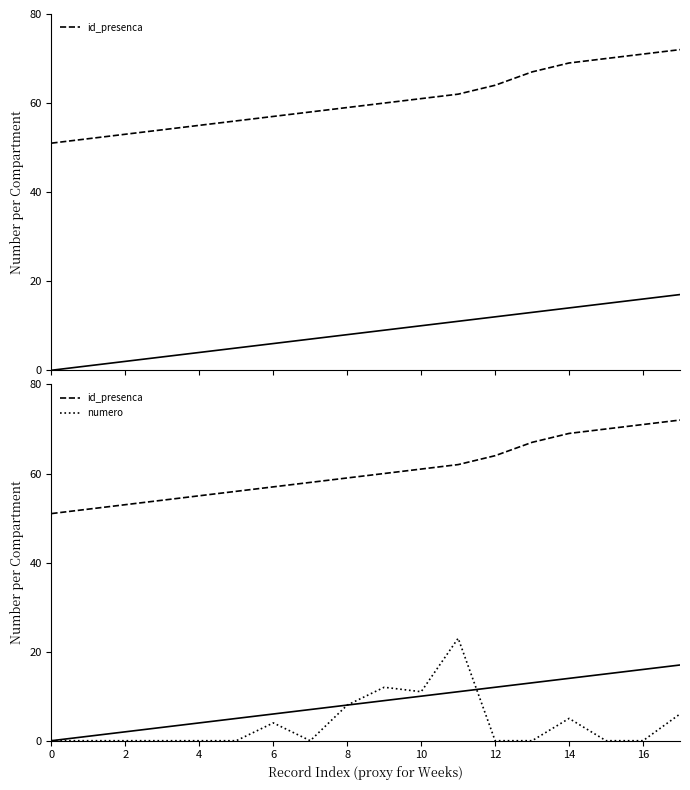

How many categories are shown in the chart?

18